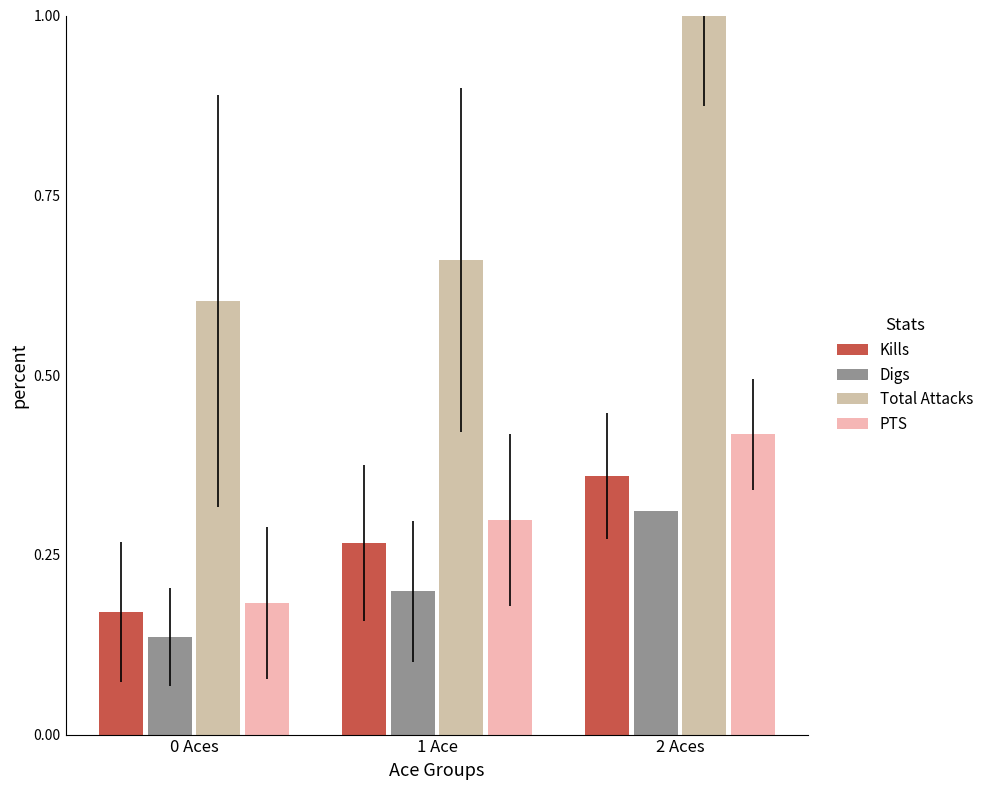

Which series has the largest range (max minus min)?

Total Attacks